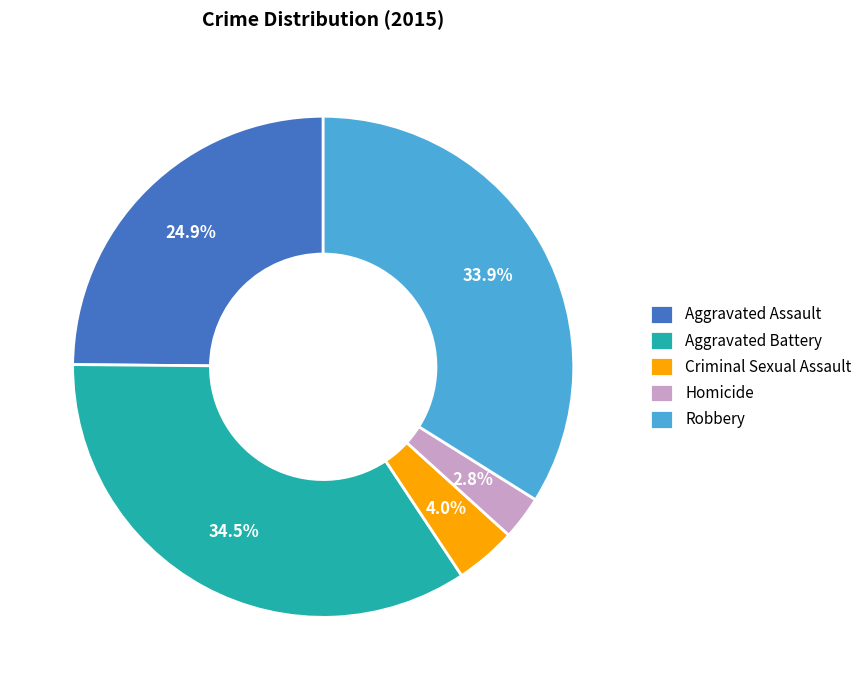

Between Homicide and Aggravated Battery, which is larger?

Aggravated Battery